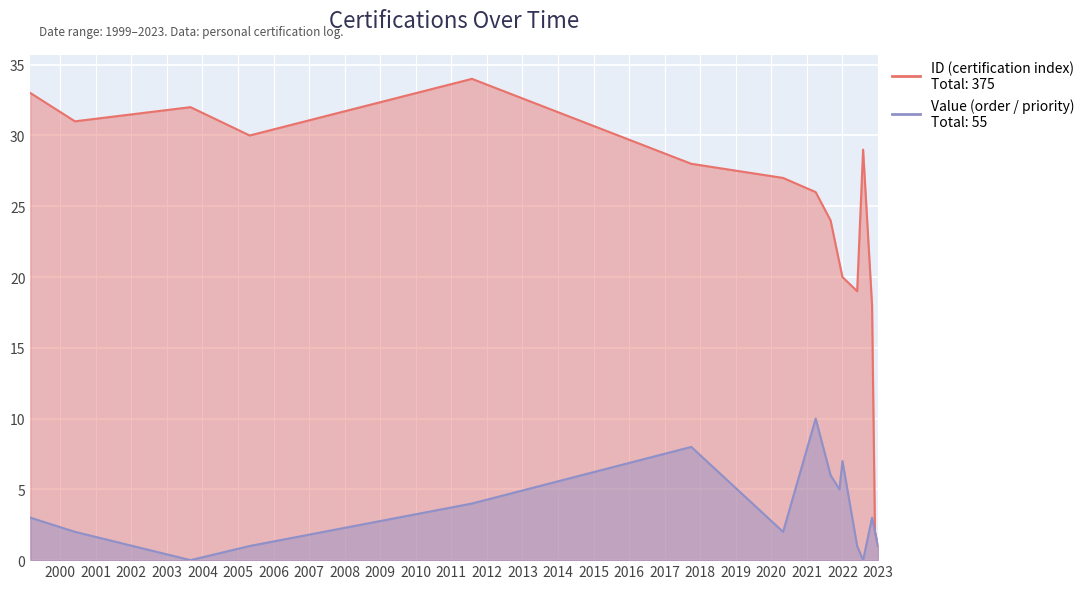

Reading left to right, extract all data points from this chart.

ID: 33	31	32	30	34	28	27	26	24	21	20	19	29	18	2	1
Value: 3	2	0	1	4	8	2	10	6	5	7	1	0	3	2	1